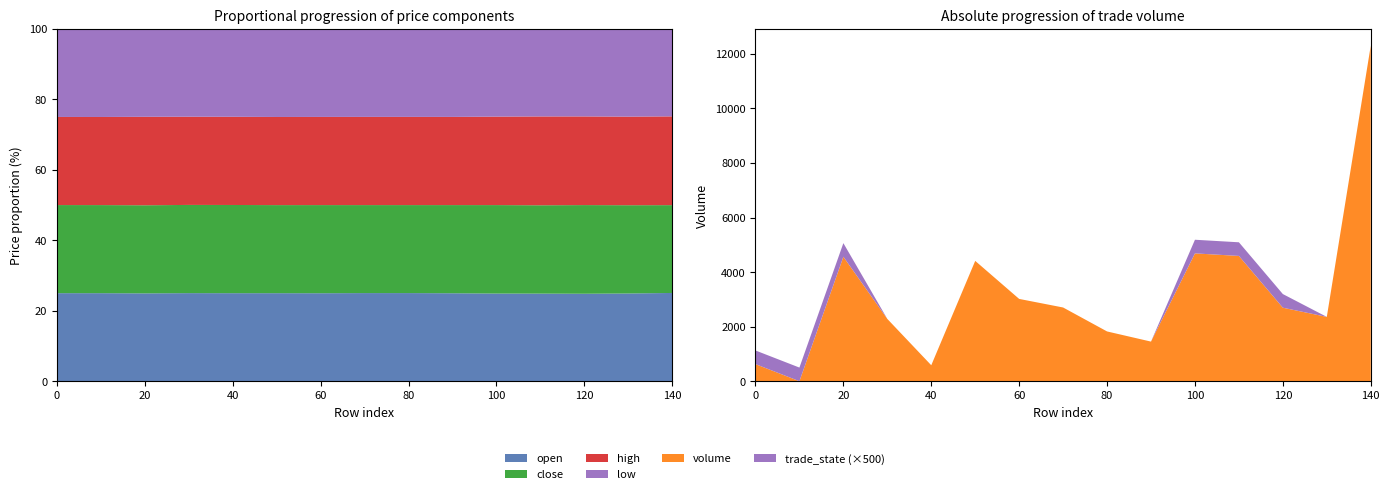

Reading left to right, list all the values displayed in this chart.

volume: 629.4	2.4	4564.2	2286.0	587.6	4413.3	3019.0	2704.7	1826.8	1454.4	4688.3	4594.9	2697.1	2360.3	12302.3
open: 2181.0	2179.0	2200.0	2260.0	2258.0	2259.0	2258.0	2264.0	2261.0	2255.0	2231.0	2250.0	2263.0	2268.0	2280.0
close: 2181.0	2179.0	2205.0	2262.0	2261.0	2259.0	2261.0	2259.0	2256.0	2259.0	2250.0	2267.0	2292.0	2280.0	2267.0
high: 2181.0	2179.0	2214.0	2262.0	2261.0	2260.0	2261.0	2264.0	2261.0	2259.0	2250.0	2280.0	2292.0	2288.0	2292.0
low: 2180.0	2179.0	2200.0	2252.0	2253.0	2259.0	2258.0	2259.0	2256.0	2255.0	2231.0	2247.0	2263.0	2267.0	2258.0
trade_state: 1.0	1.0	1.0	0.0	0.0	0.0	0.0	0.0	0.0	0.0	1.0	1.0	1.0	0.0	0.0